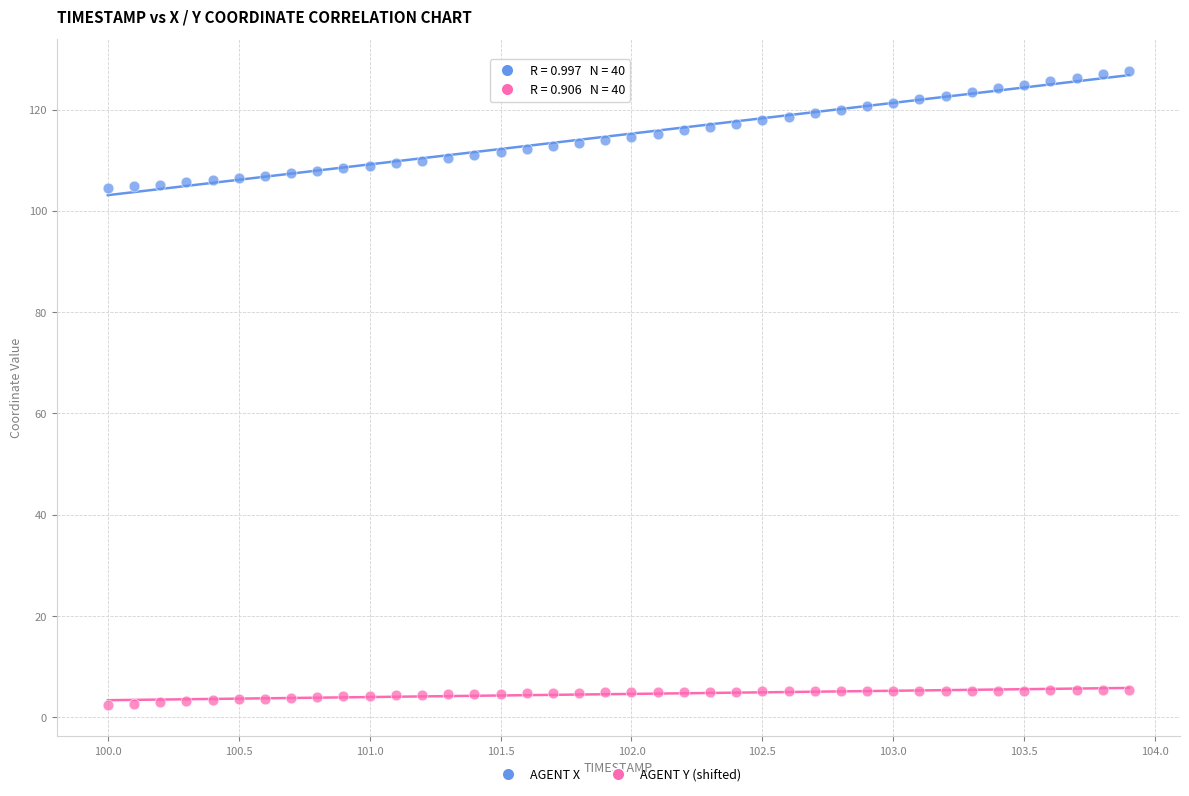

Across all data points, what is the range of X values (max minus min)?

3.9